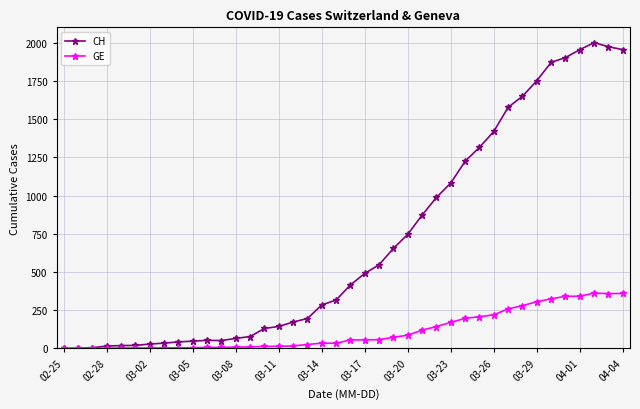

Rank the series by their maximum value, from lowest to highest.

GE, CH